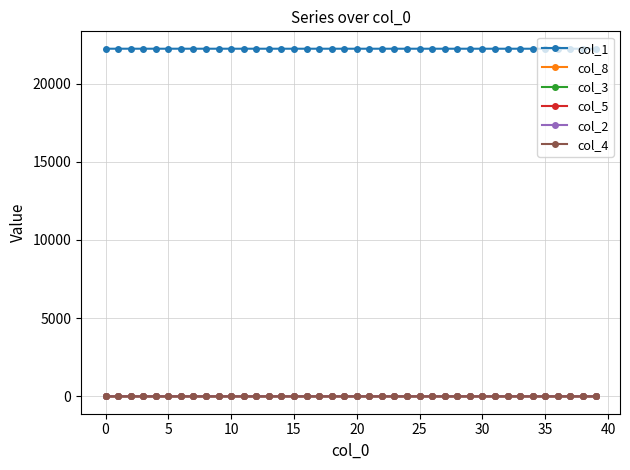

What is the greatest value displayed?

22234.0